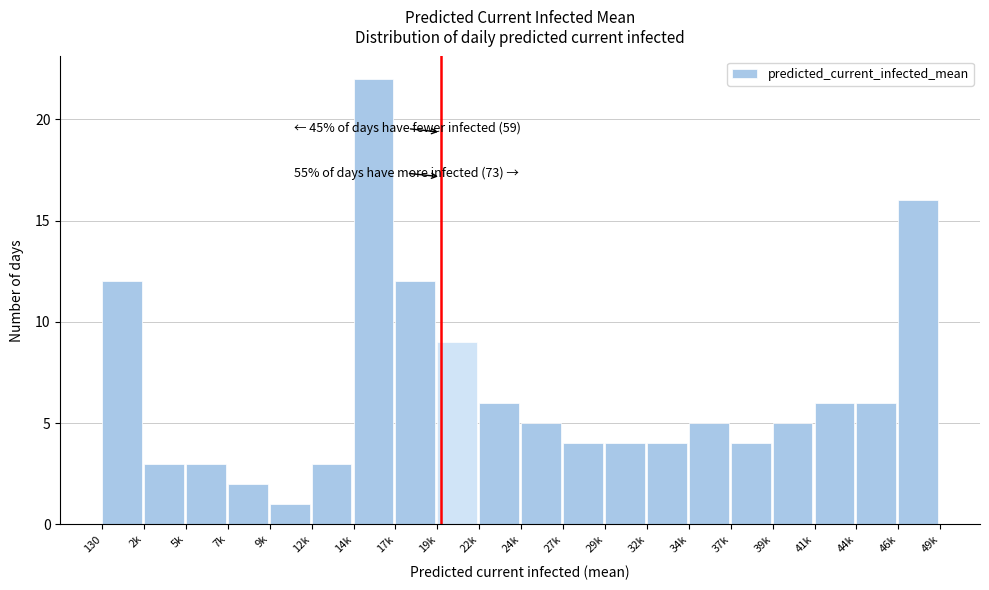

Reading left to right, extract all data points from this chart.

12	3	3	2	1	3	22	12	9	6	5	4	4	4	5	4	5	6	6	16